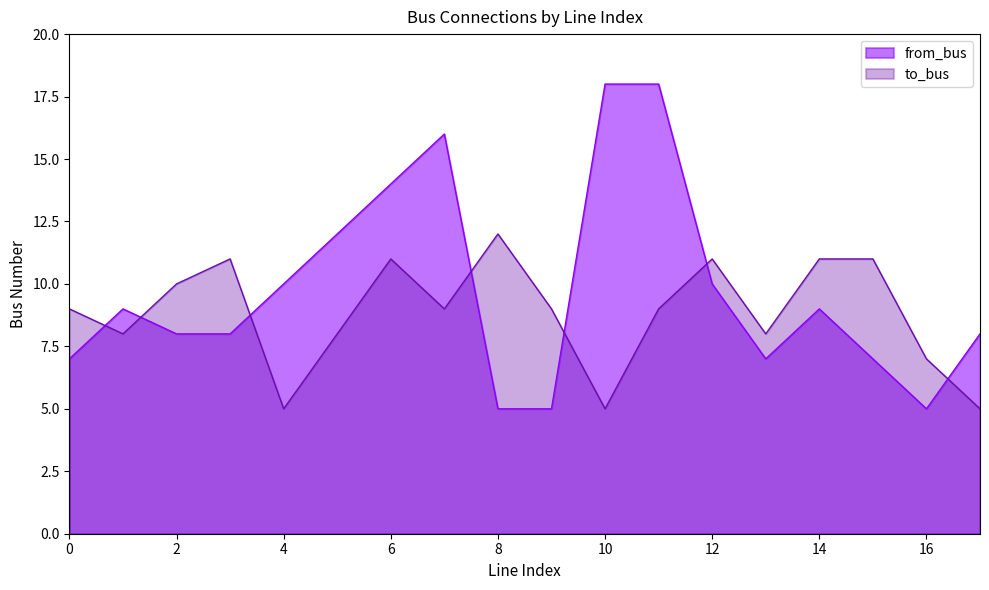

What are all the series names shown in the legend?

from_bus, to_bus